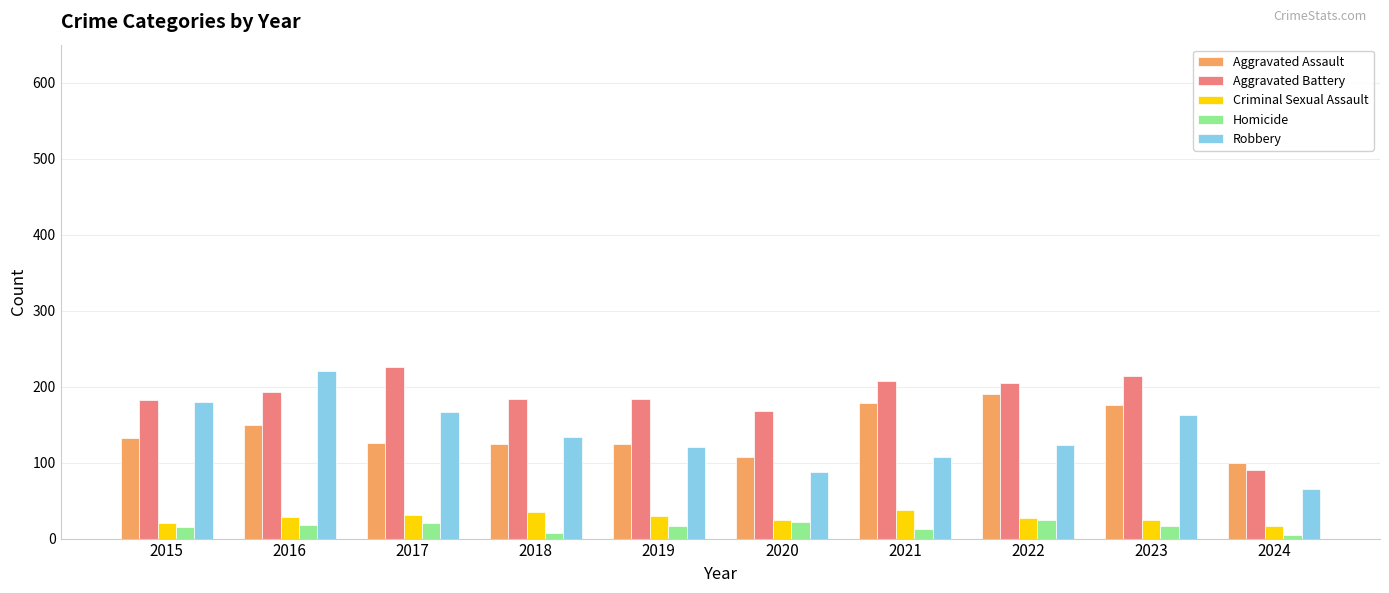

List the series in order of their peak value, lowest first.

Homicide, Criminal Sexual Assault, Aggravated Assault, Robbery, Aggravated Battery